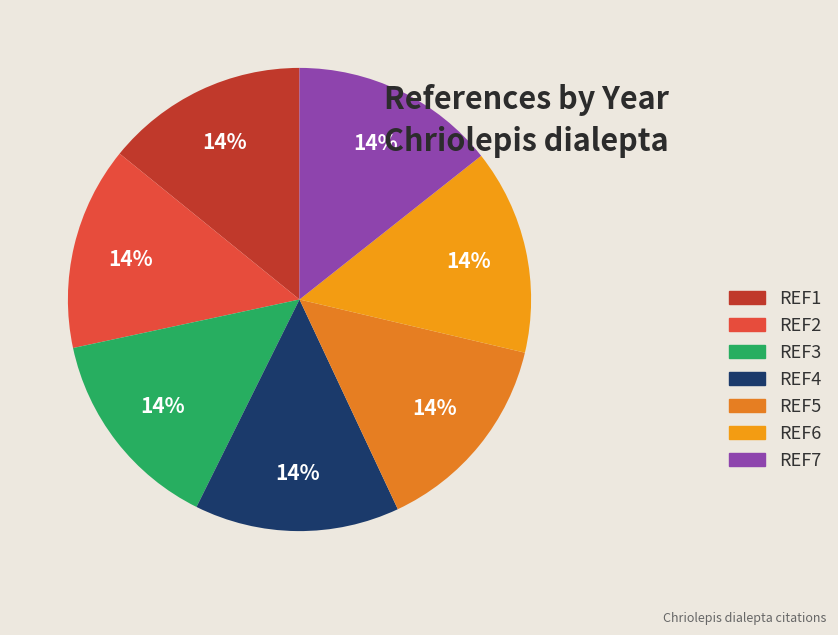

What percentage is NOT represented by REF4?

85.7%